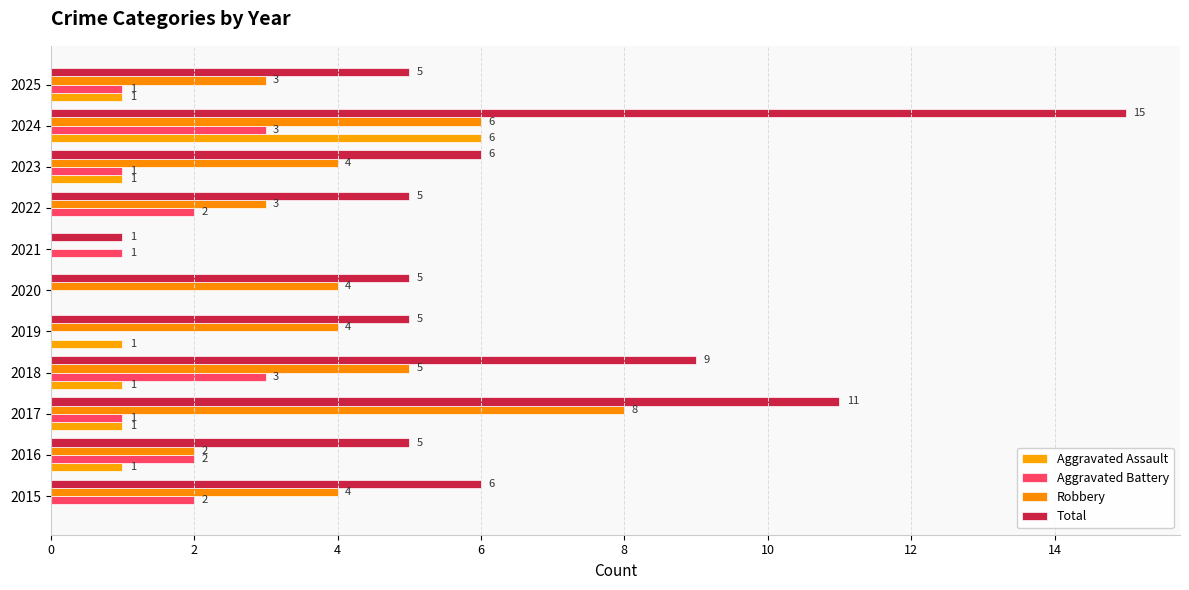

What are all the series names shown in the legend?

Aggravated Assault, Aggravated Battery, Robbery, Total